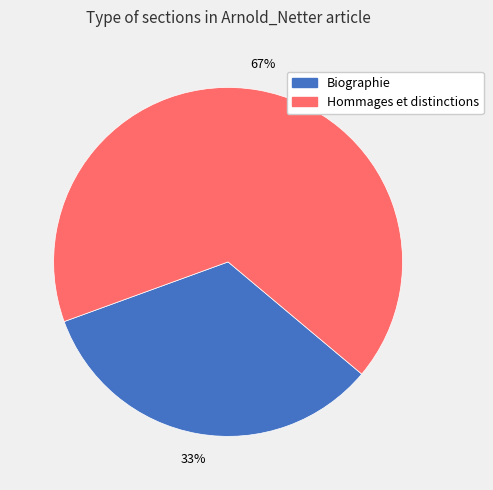

Is the sum of Hommages et distinctions and Biographie greater than half?

Yes